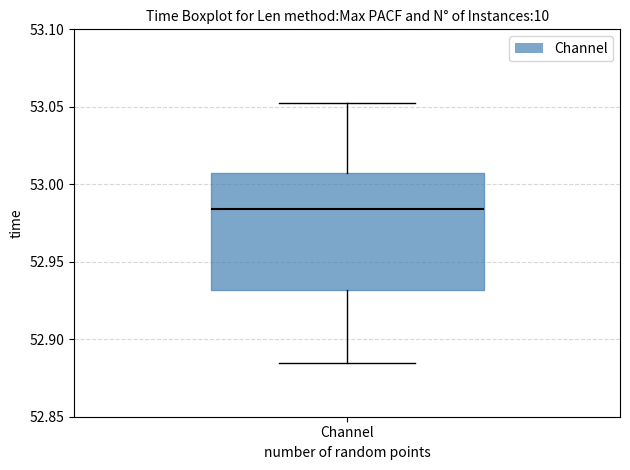

Read this box plot against the y-axis: the position of the median line, the range covered by the box, and the ends of both whiskers. The values are not printed on the chart, so give them approximately, as read against the axis.

median 52.985, box 52.930 to 53.005, whiskers 52.885 to 53.055